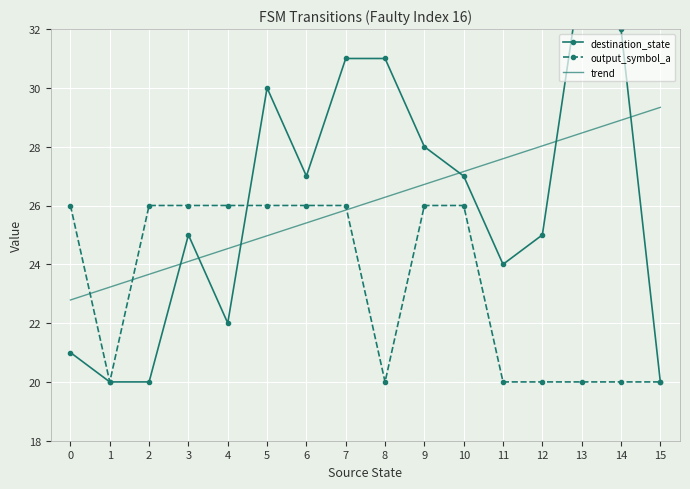

Which series has the largest total across all categories?

trend